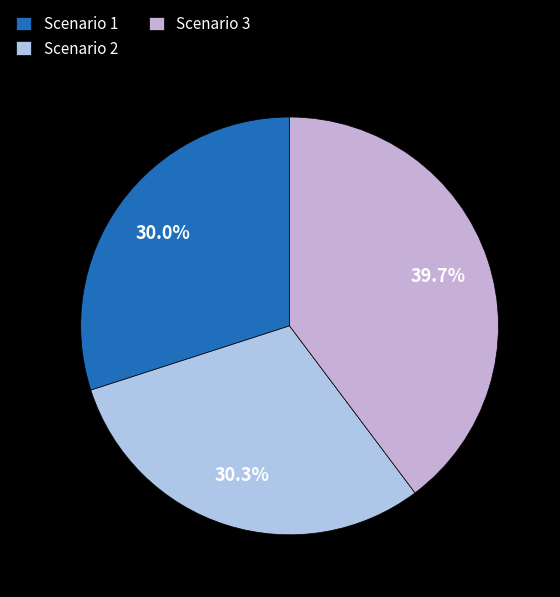

To the nearest percent, what is the combined percentage of Scenario 2 and Scenario 3?

70%